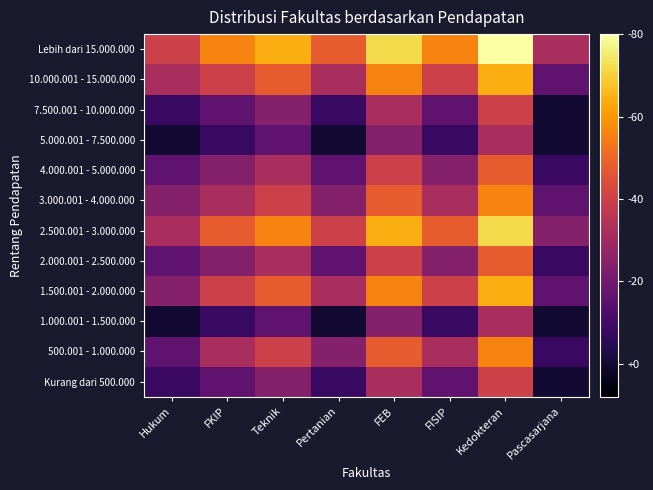

At how many categories does at least one series exceed 5?

7